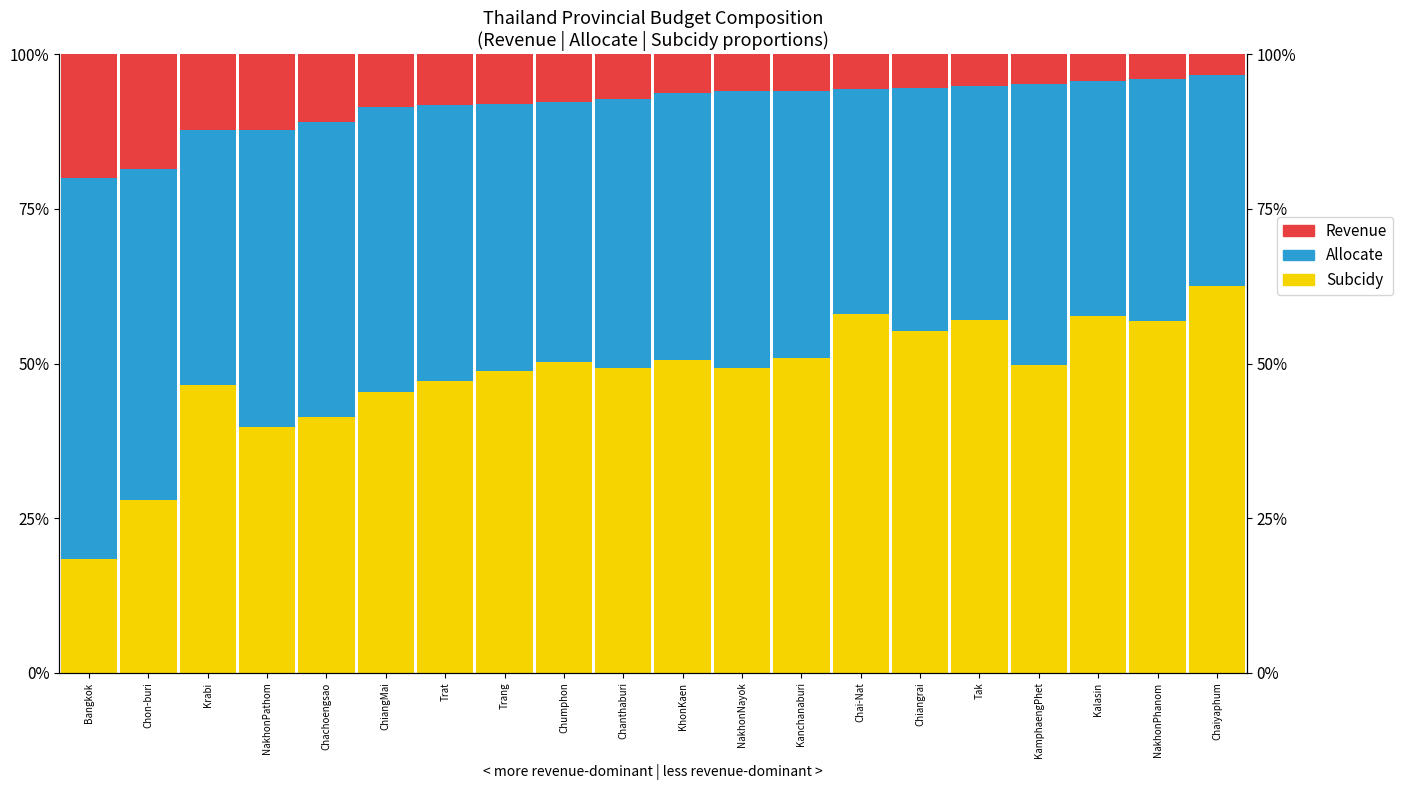

What value does the Subcidy series have at Chachoengsao?

0.4